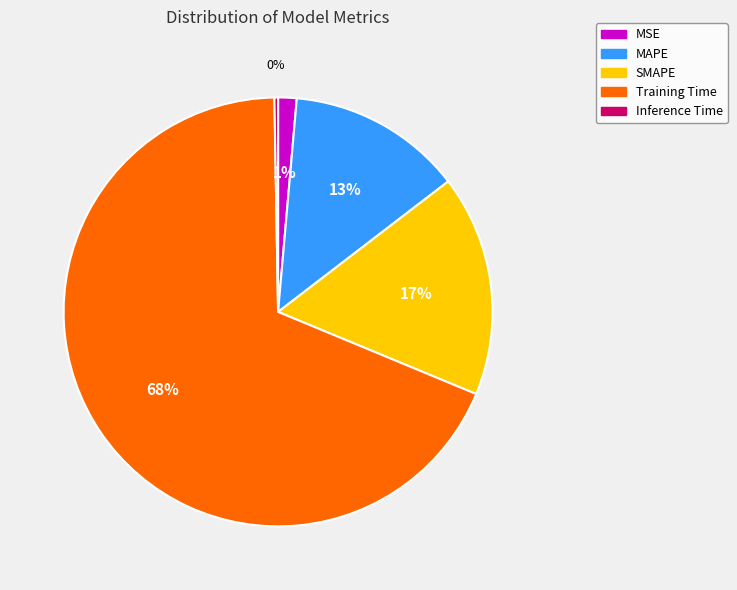

To the nearest percent, what percentage of the pie is MSE?

1%